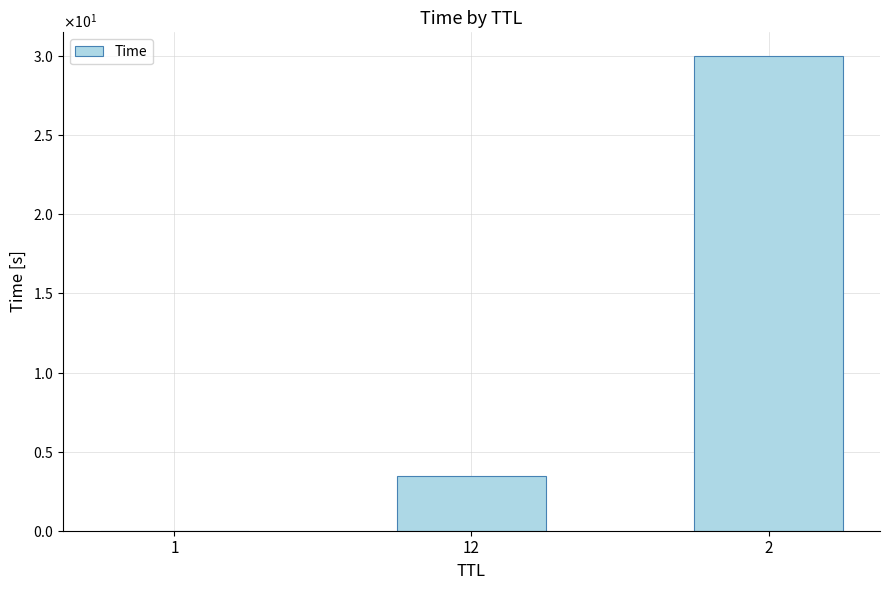

Reading right to left, what are all the values shown in this chart?

30.0	3.4	0.0